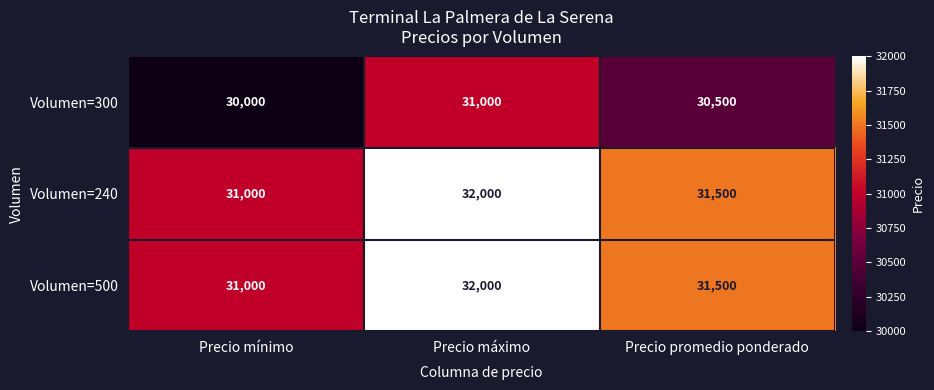

What is the difference between the maximum and minimum values in the Volumen=240 series?

1000